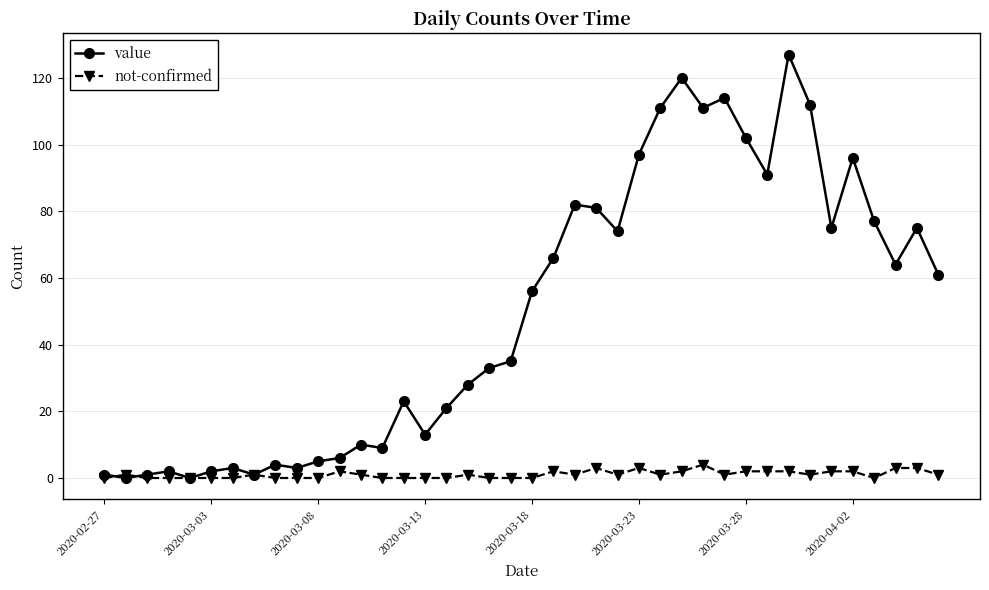

True or false: not-confirmed has more than 0 points higher than both neighbors.

True